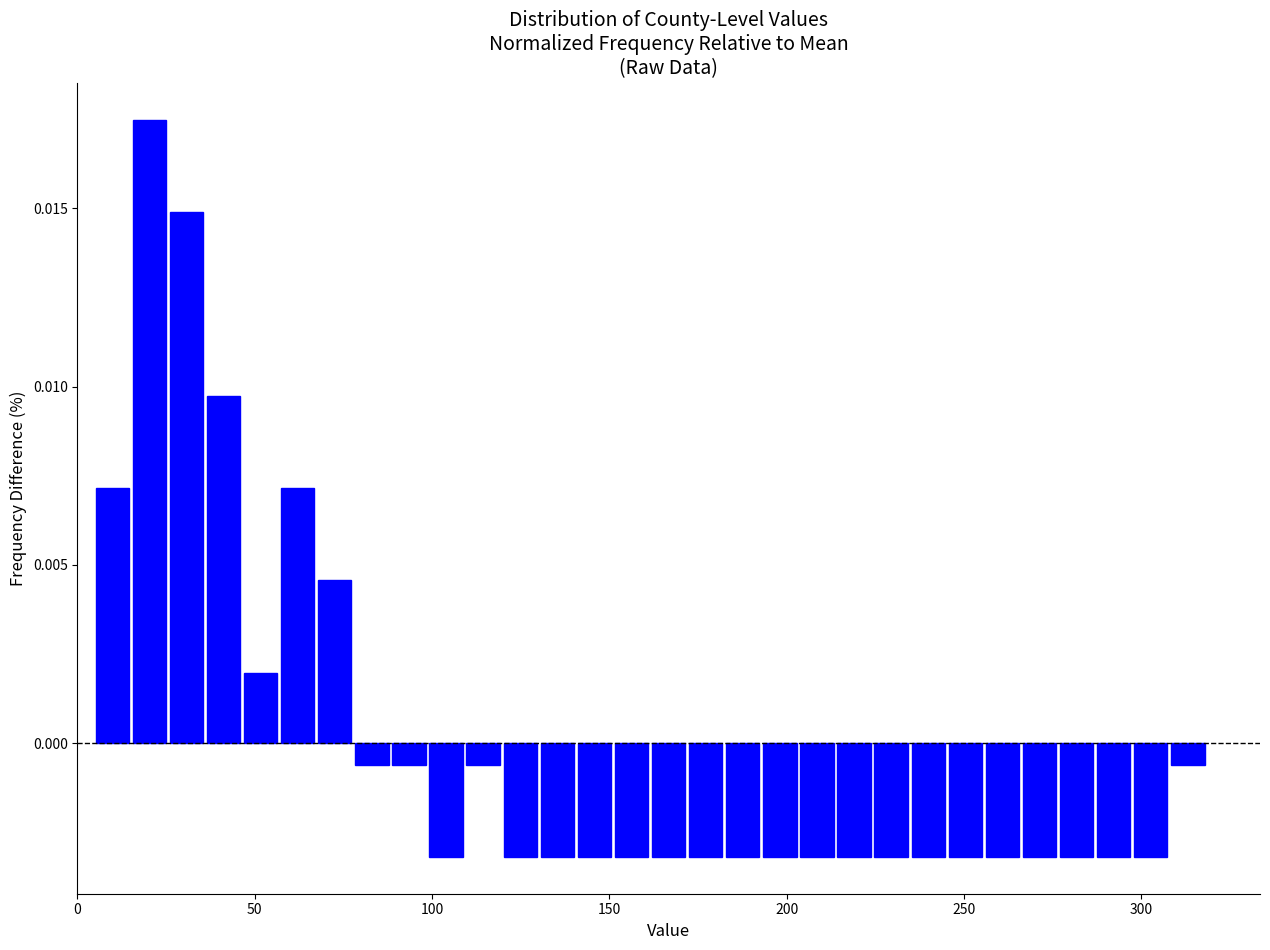

Around what value on the x-axis is the tallest bar? Give the approximate position of its centre, as read against the axis.

20